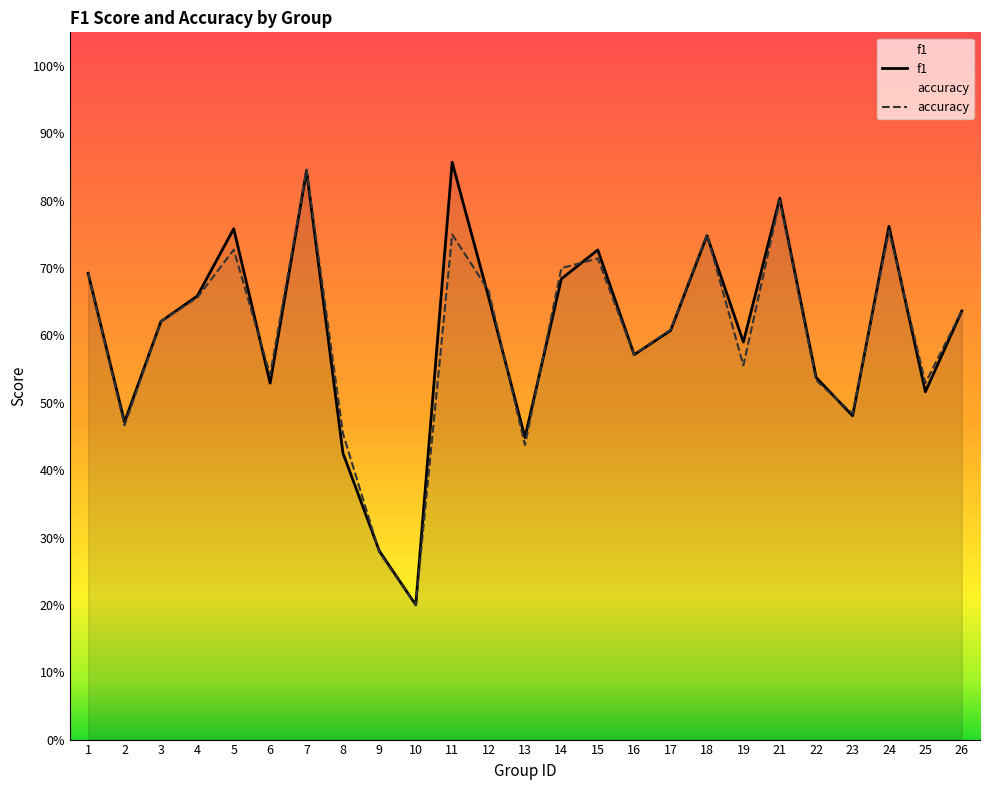

What is the smallest value displayed?

0.2